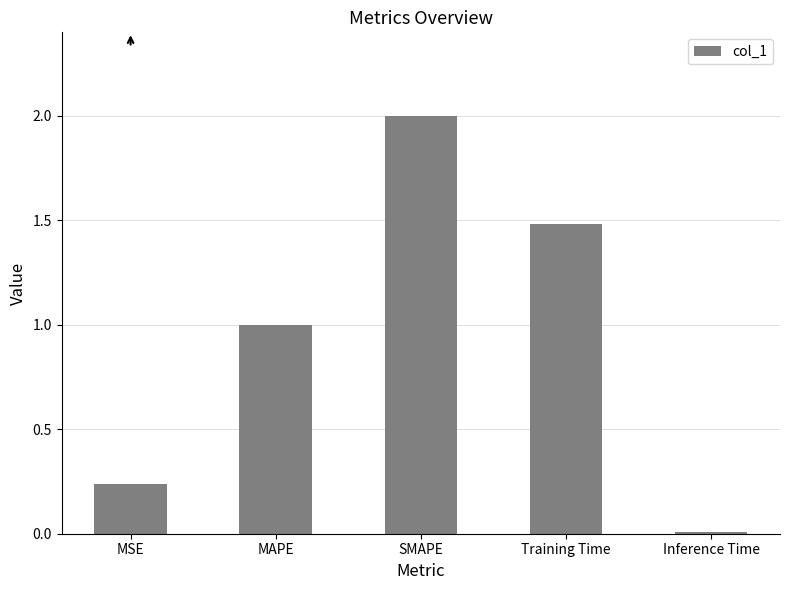

At which category does the chart reach its peak across all series?

SMAPE